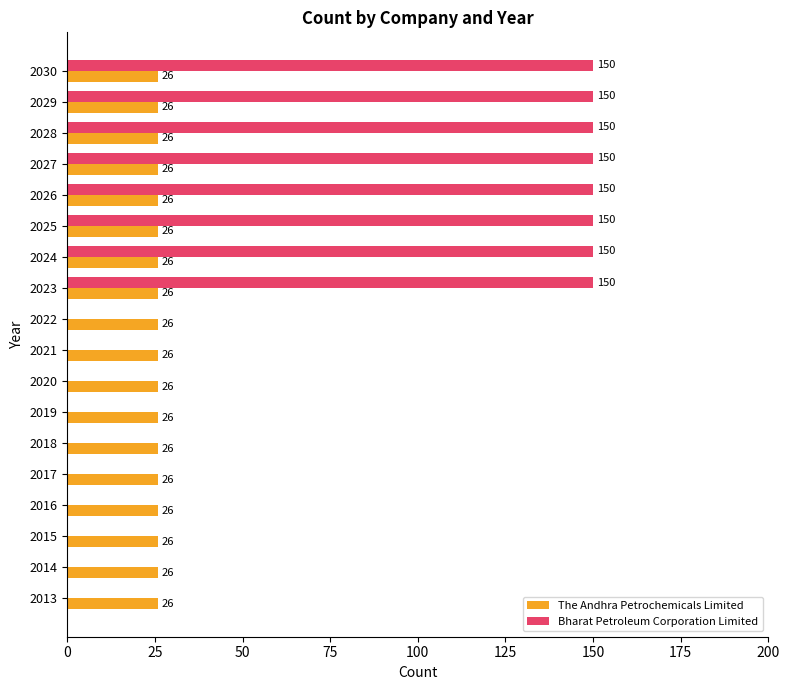

True or false: The Andhra Petrochemicals Limited has a value of 35 at 2024.

False